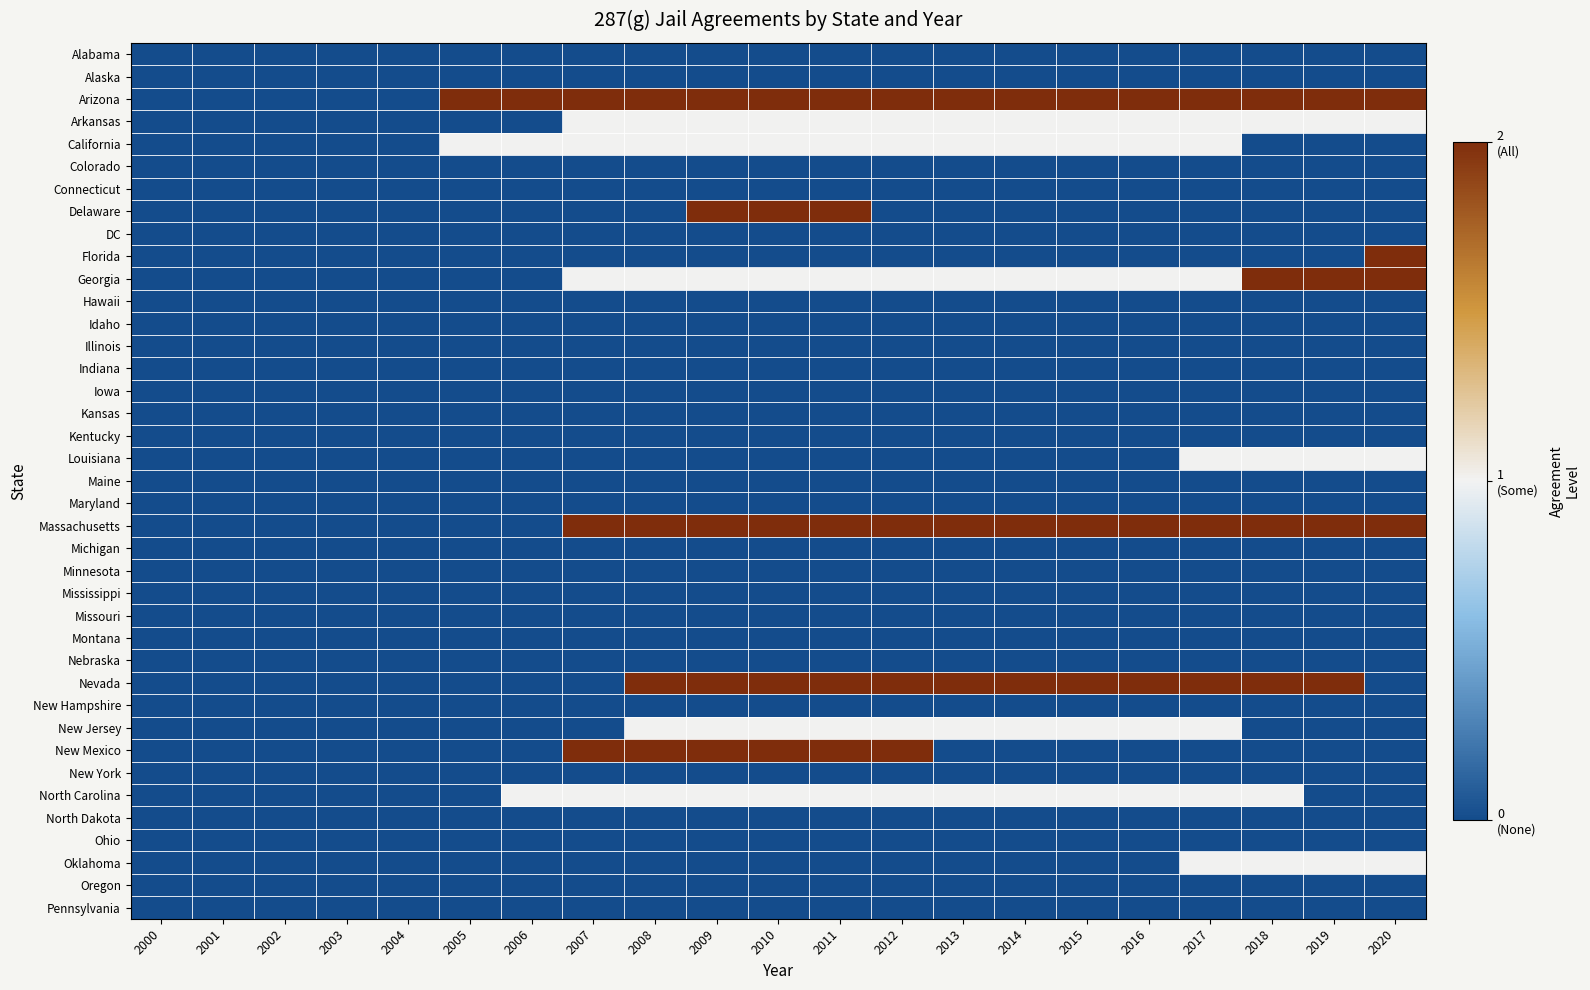

Which series has the largest total across all categories?

Arizona